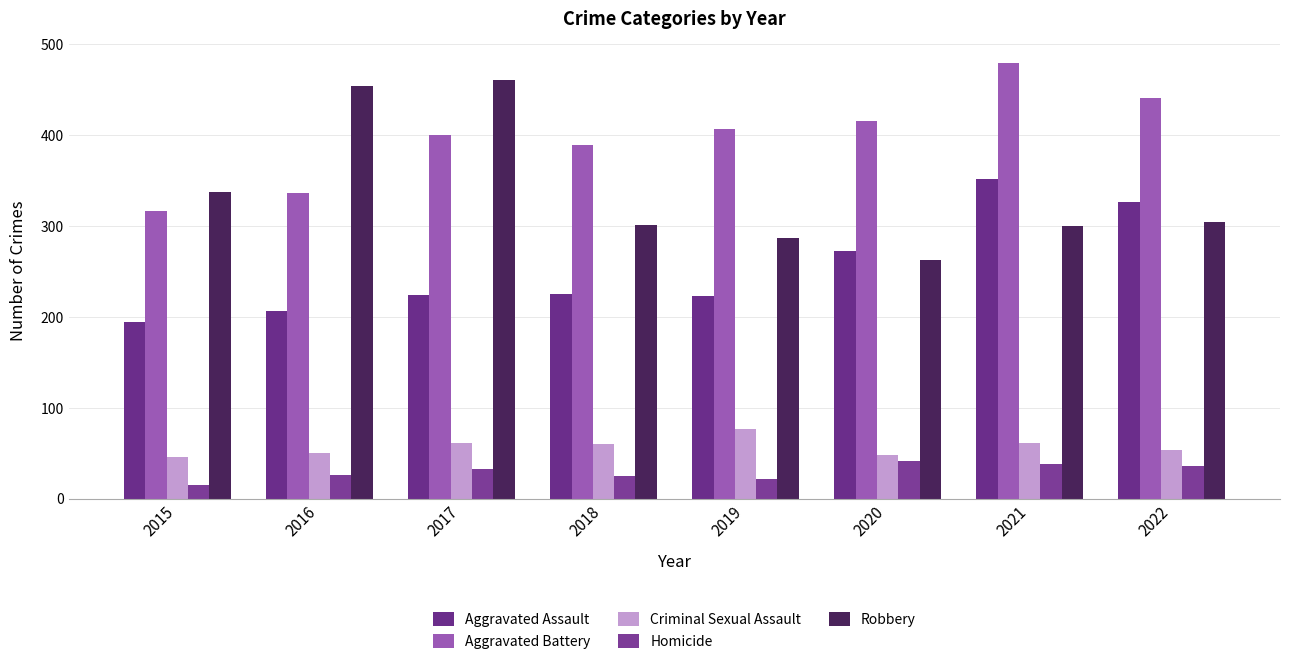

What is the difference between the Homicide values at 2017 and 2019?

11